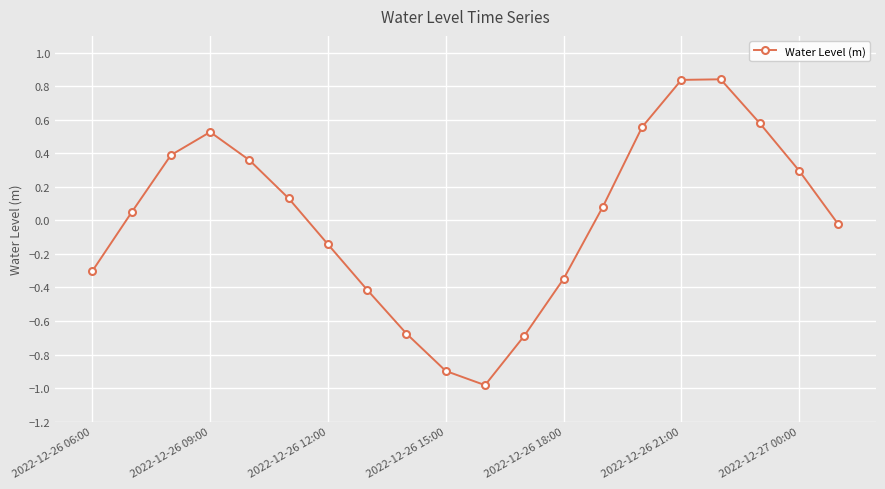

How many interior local valleys (lower than both neighbors) does the data have?

1